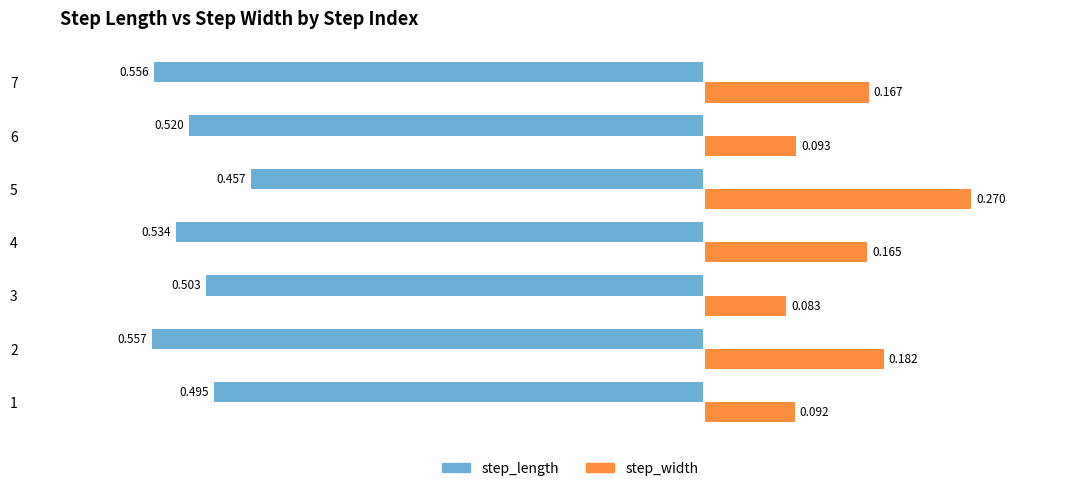

What is the sum of all step_length values?

-3.6